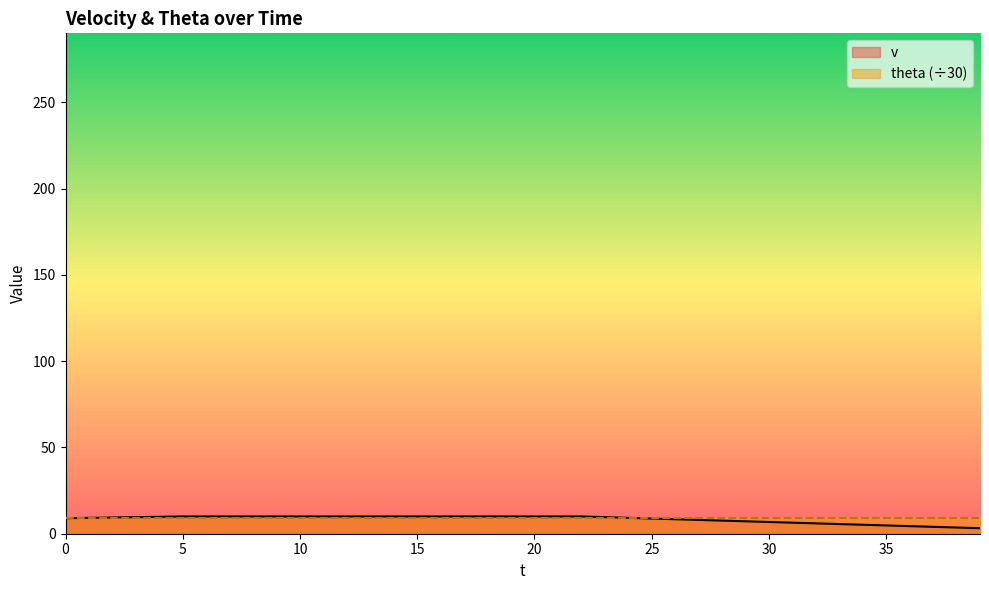

At which label is the value closest to 6?

32